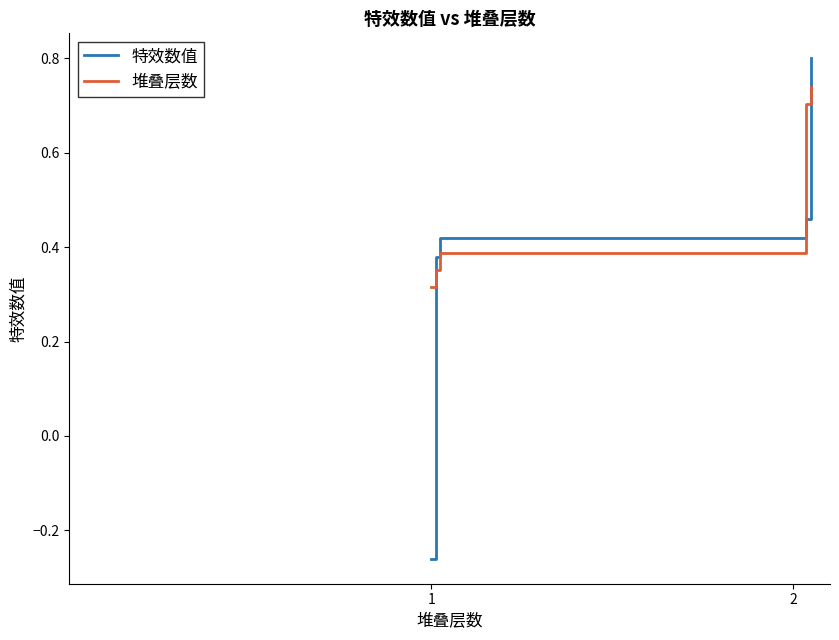

Count the number of categories in the chart.

5